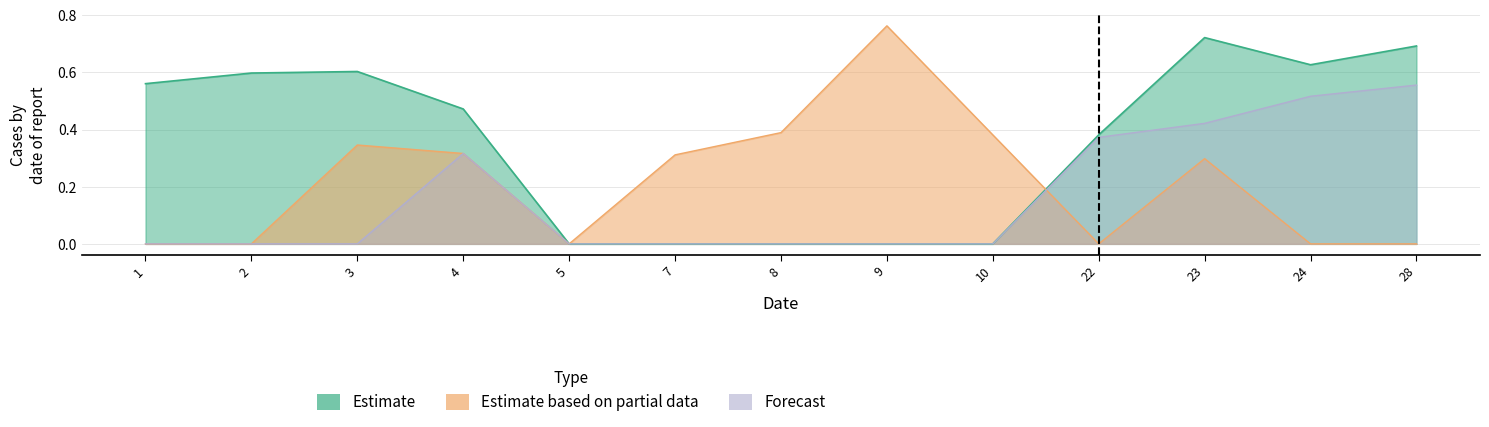

Which series has the largest range (max minus min)?

Estimate based on partial data